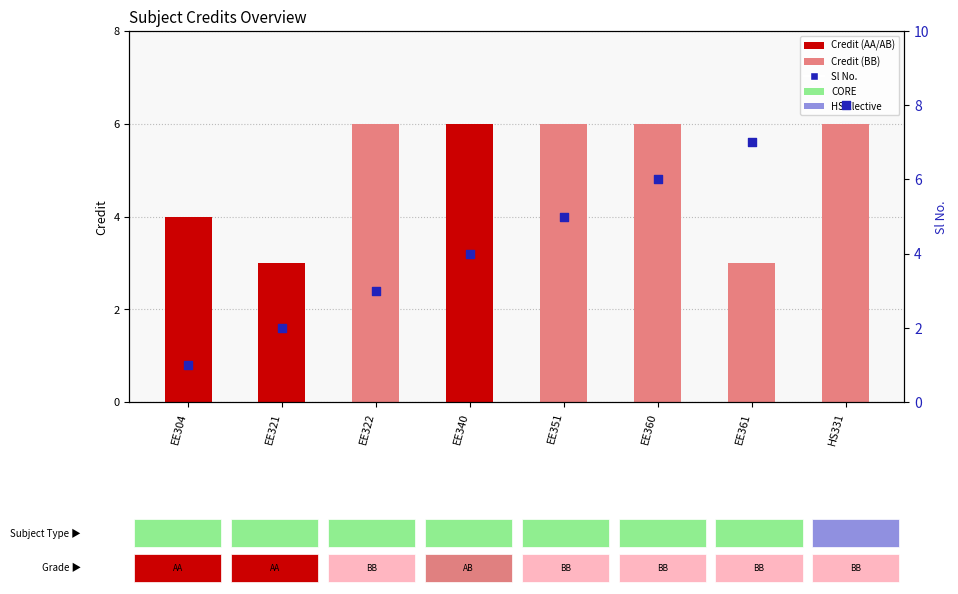

Which series reaches the minimum Y coordinate?

Sl No.